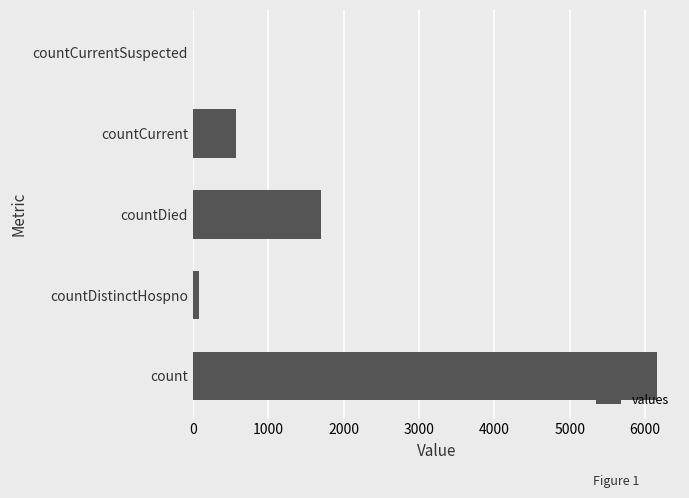

Reading bottom to top, extract all data points from this chart.

count=6155	countDistinctHospno=78	countDied=1706	countCurrent=577	countCurrentSuspected=0